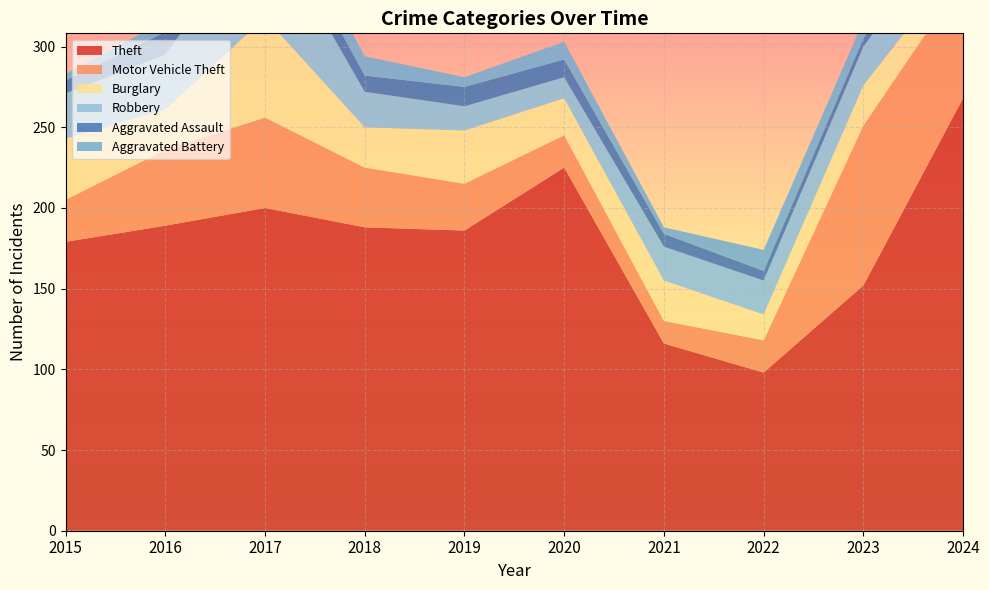

Reading left to right, transcribe all the data shown in this chart.

Theft: 179	189	200	188	186	225	116	98	152	268
Motor Vehicle Theft: 26	47	56	37	29	20	14	20	99	74
Burglary: 38	25	62	25	33	23	25	16	25	13
Robbery: 28	34	62	22	15	13	21	21	24	30
Aggravated Assault: 8	14	15	10	12	11	8	6	5	15
Aggravated Battery: 4	7	14	12	6	11	4	13	11	12